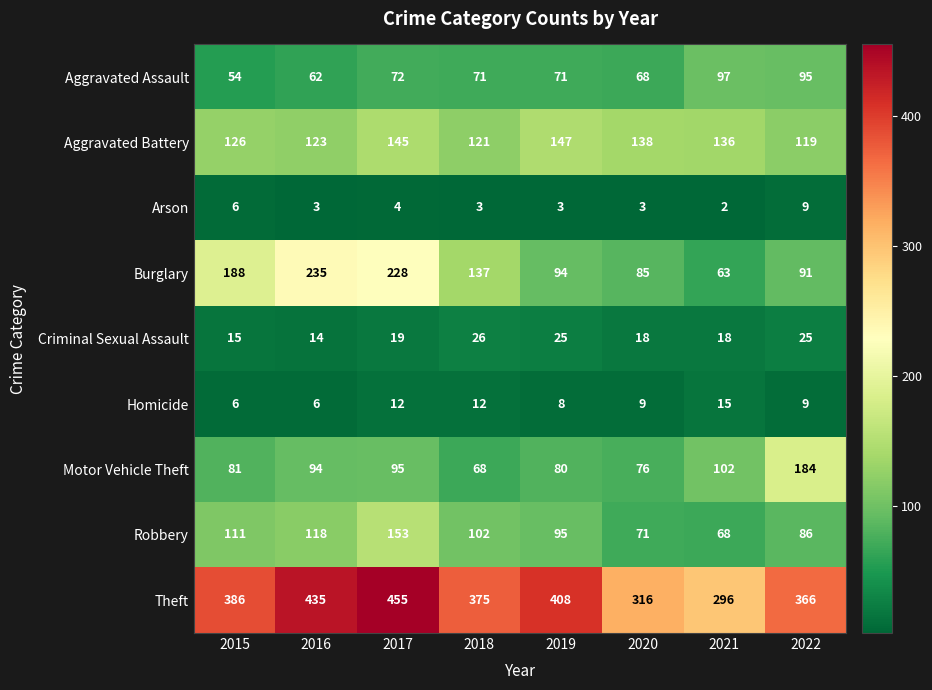

What is the minimum value for Theft?

296